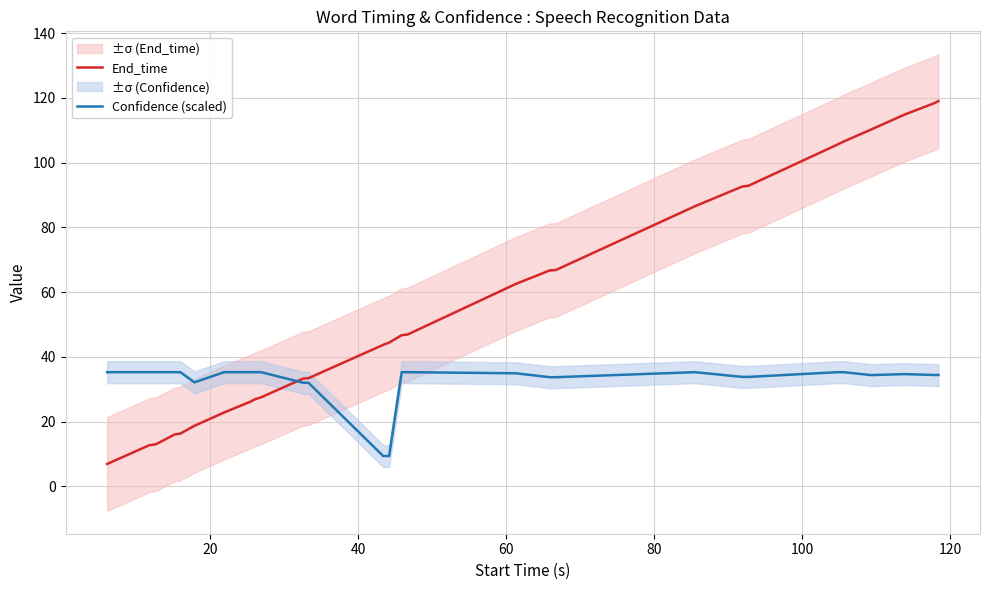

Is the value of Confidence (scaled) at 27 greater than the value of End_time at 24?

No